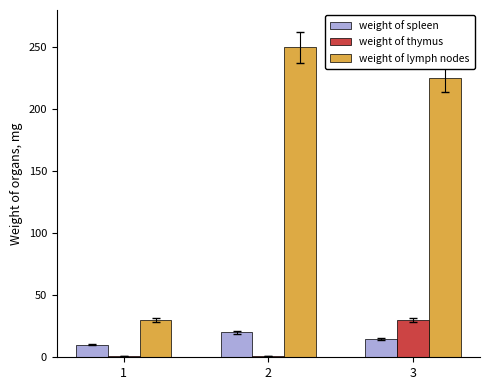

What is the maximum value for weight of lymph nodes?

250.0